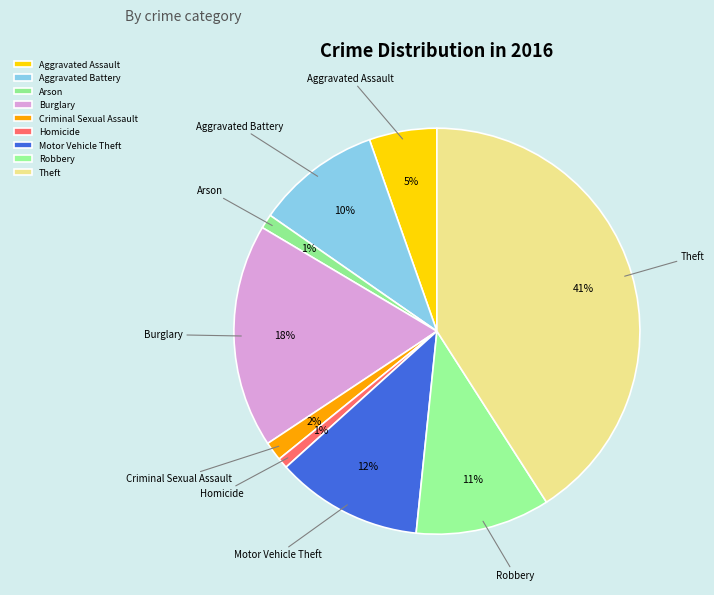

Which has a higher value, Arson or Aggravated Battery?

Aggravated Battery